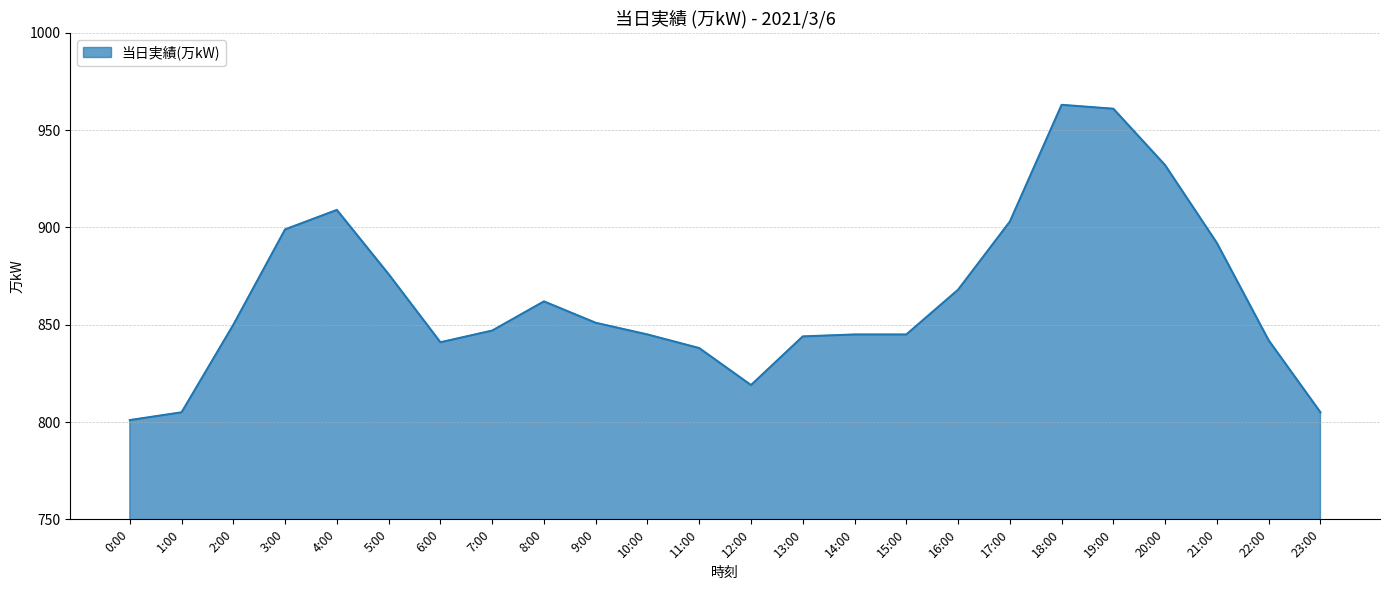

What position from the left is 5:00?

6